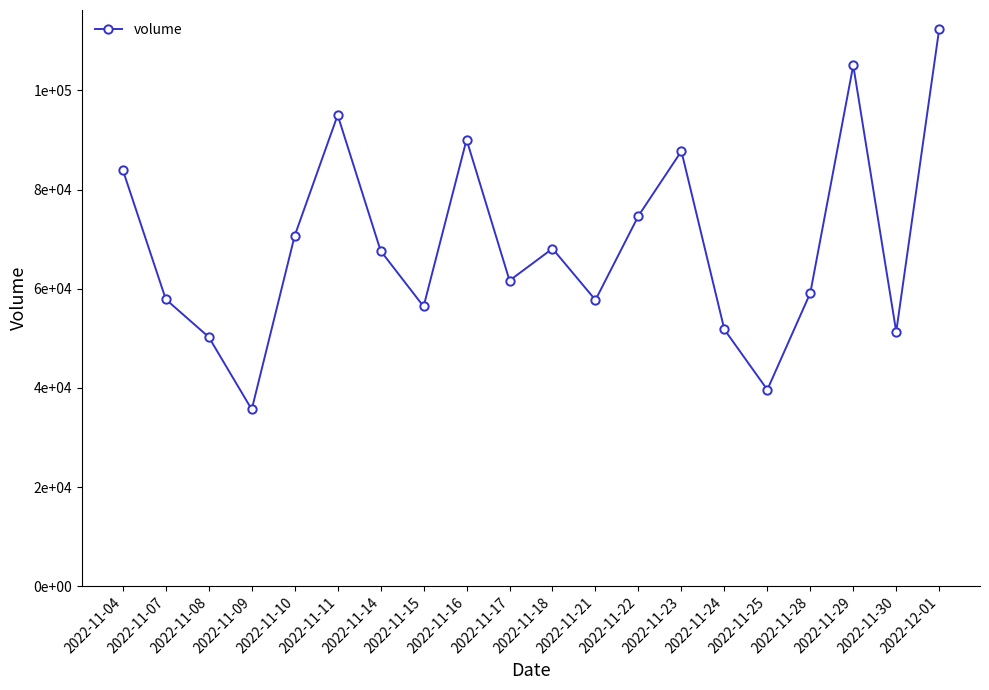

Reading left to right, extract all data points from this chart.

2022-11-04=83941	2022-11-07=57867	2022-11-08=50257	2022-11-09=35658	2022-11-10=70694	2022-11-11=95023	2022-11-14=67650	2022-11-15=56425	2022-11-16=90078	2022-11-17=61650	2022-11-18=68095	2022-11-21=57731	2022-11-22=74699	2022-11-23=87752	2022-11-24=51784	2022-11-25=39634	2022-11-28=59140	2022-11-29=105060	2022-11-30=51329	2022-12-01=112380